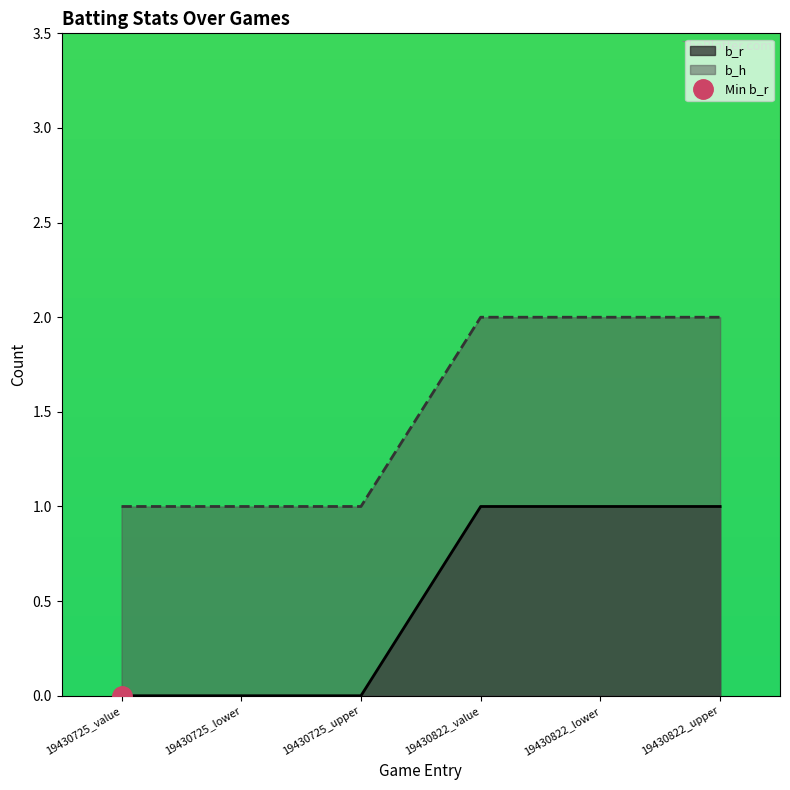

What position from the left is 19430822_upper?

6